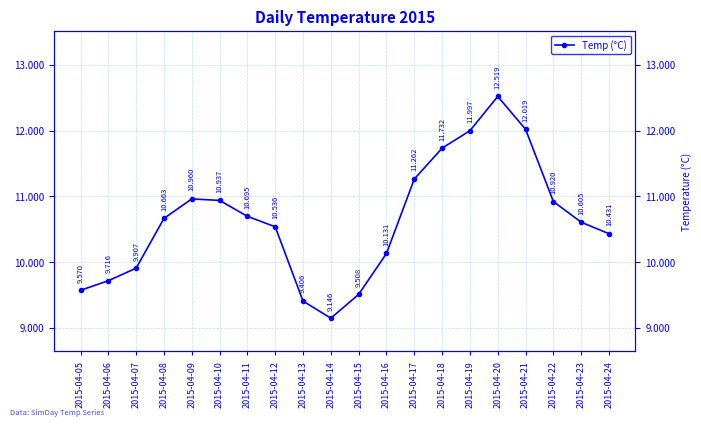

What is the sum of the values at 2015-04-16 and 2015-04-18?

21.9